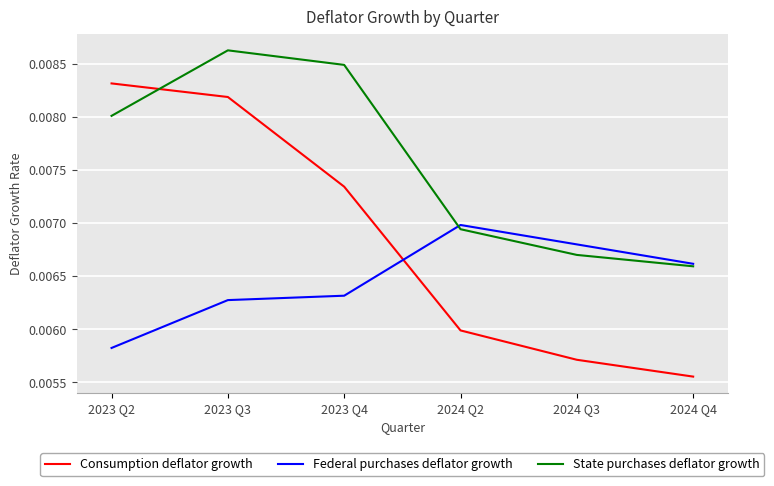

Rank the series by their maximum value, from highest to lowest.

State purchases deflator growth, Consumption deflator growth, Federal purchases deflator growth